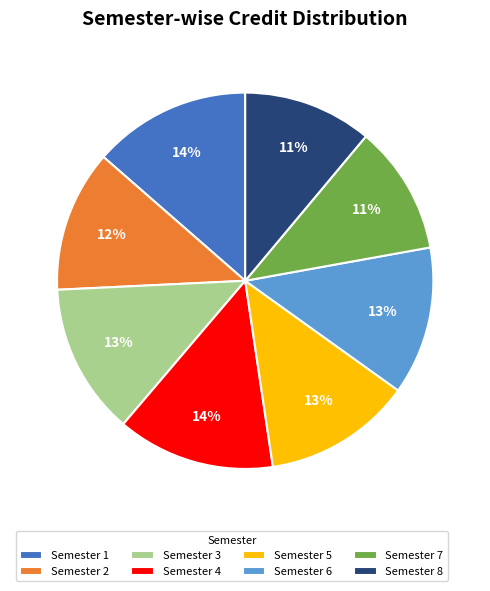

Combined, do Semester 7 and Semester 8 account for over 50%?

No